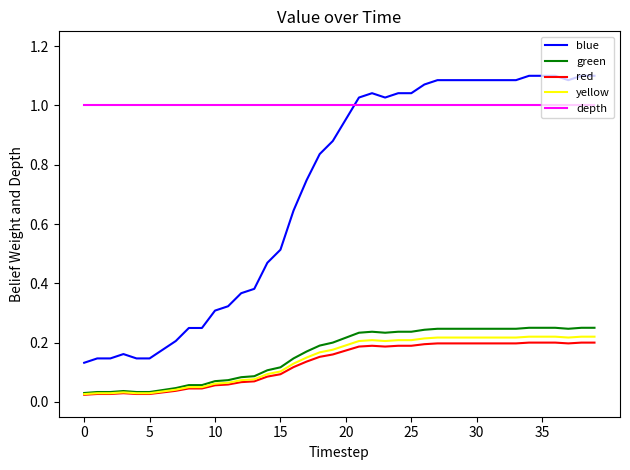

True or false: green and blue cross at least once.

False